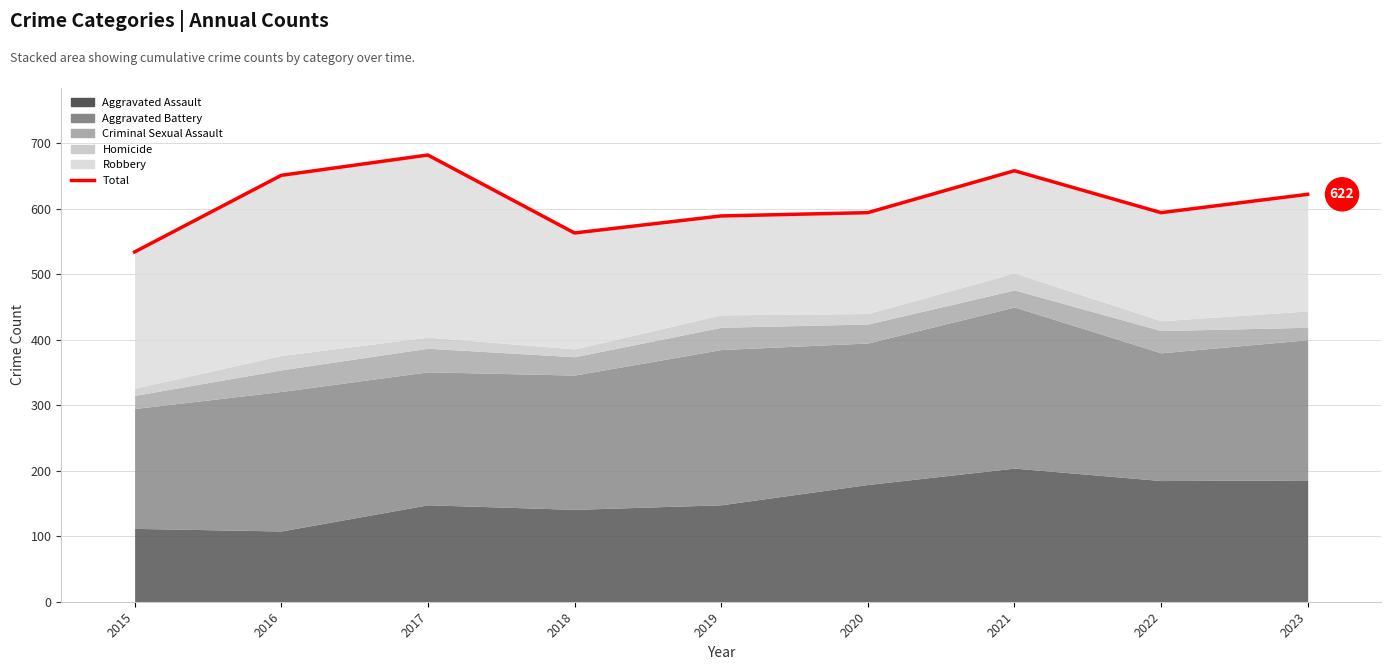

How many interior local peaks (higher than both neighbors) does the data have?

2